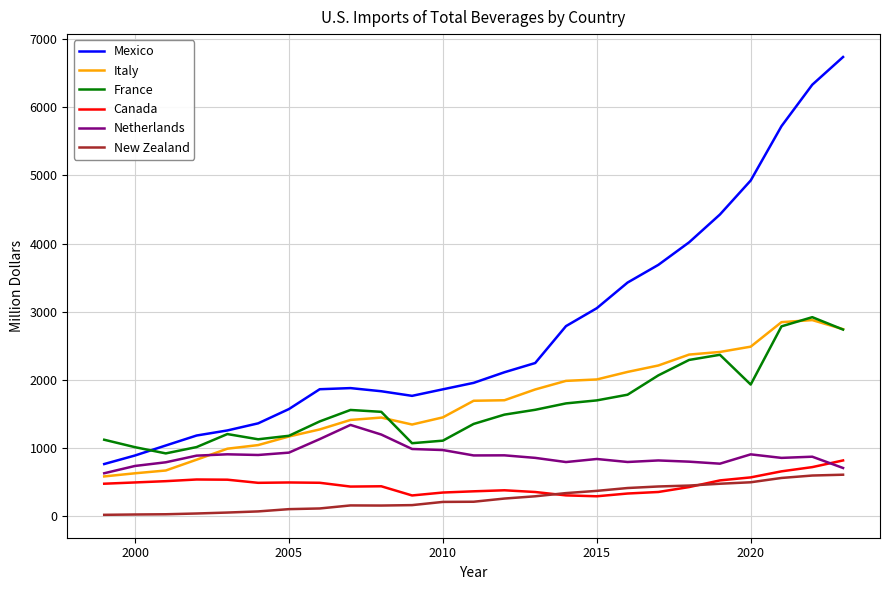

What is the lowest value of the Mexico series?

763.7